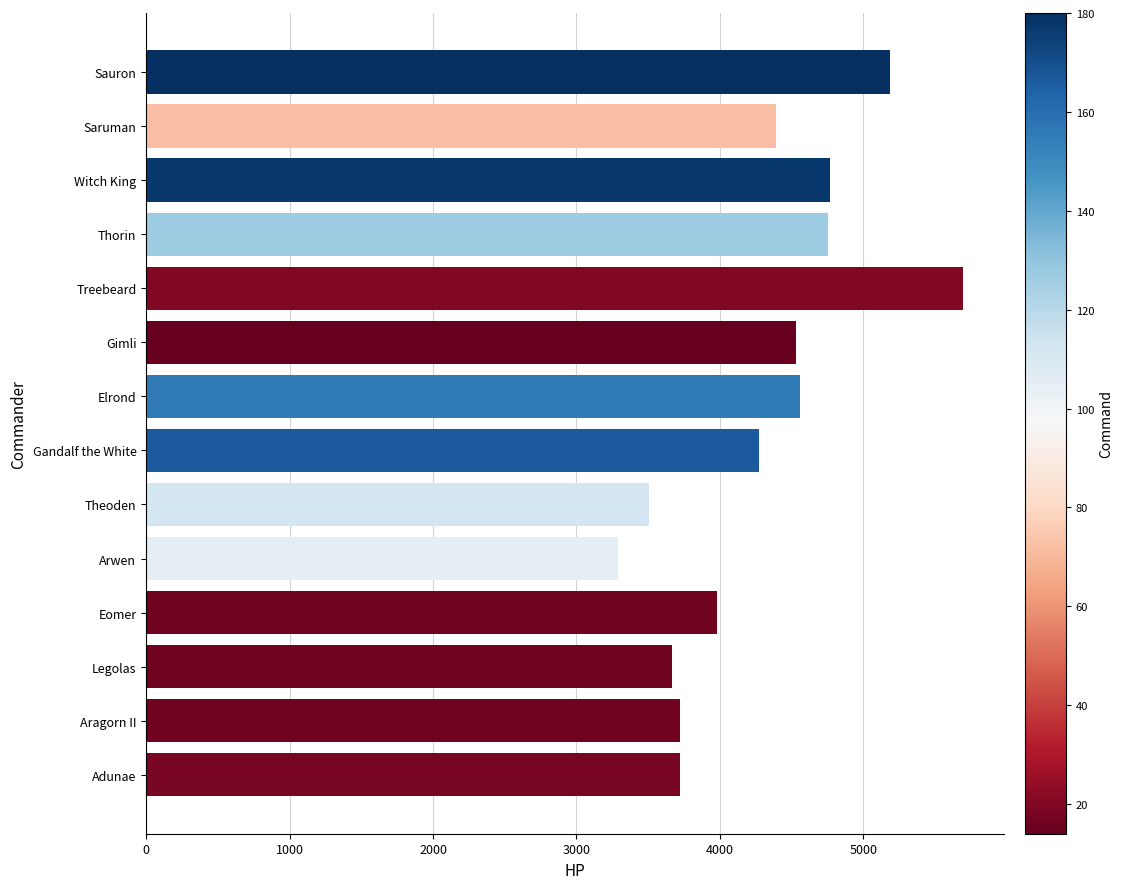

What is the change in value from Treebeard to Saruman?

-1304